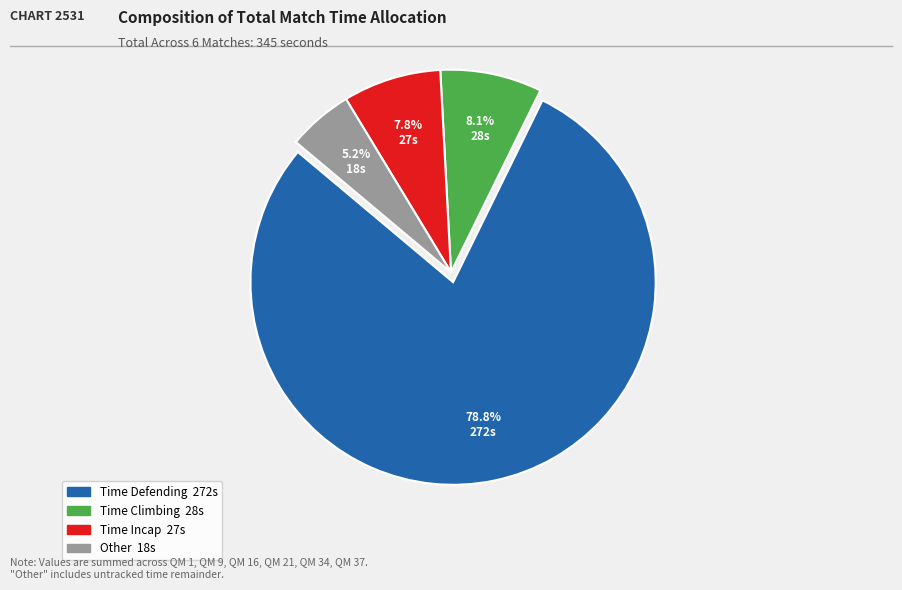

Is there any slice that represents more than half of the pie?

Yes